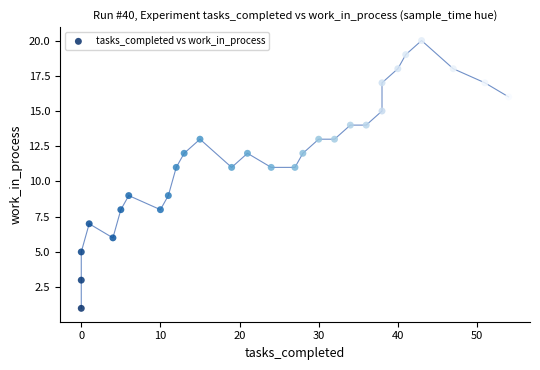

What is the range of Y values (max minus min)?

19